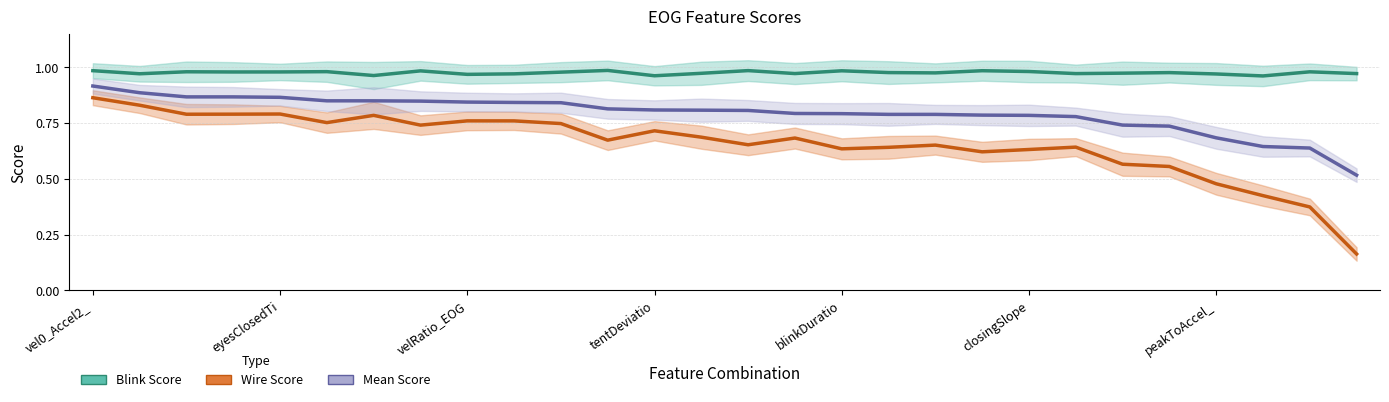

Which series has the largest range (max minus min)?

Wire Score